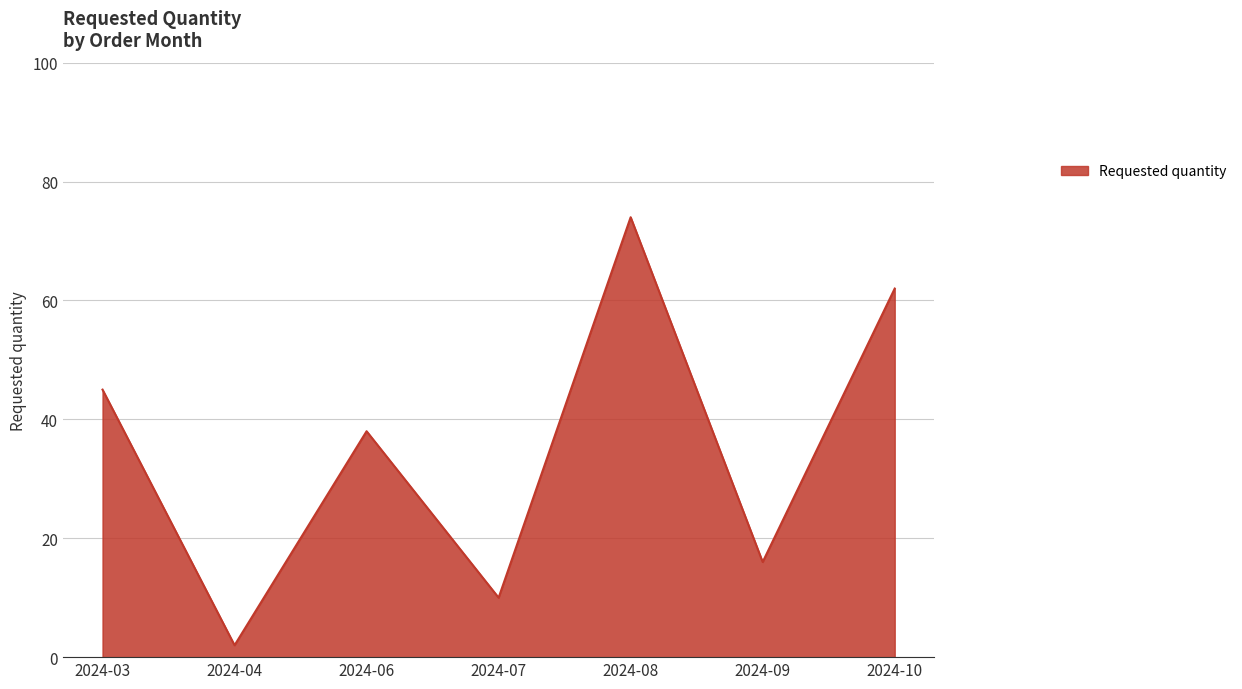

Where is the first local minimum?

2024-04